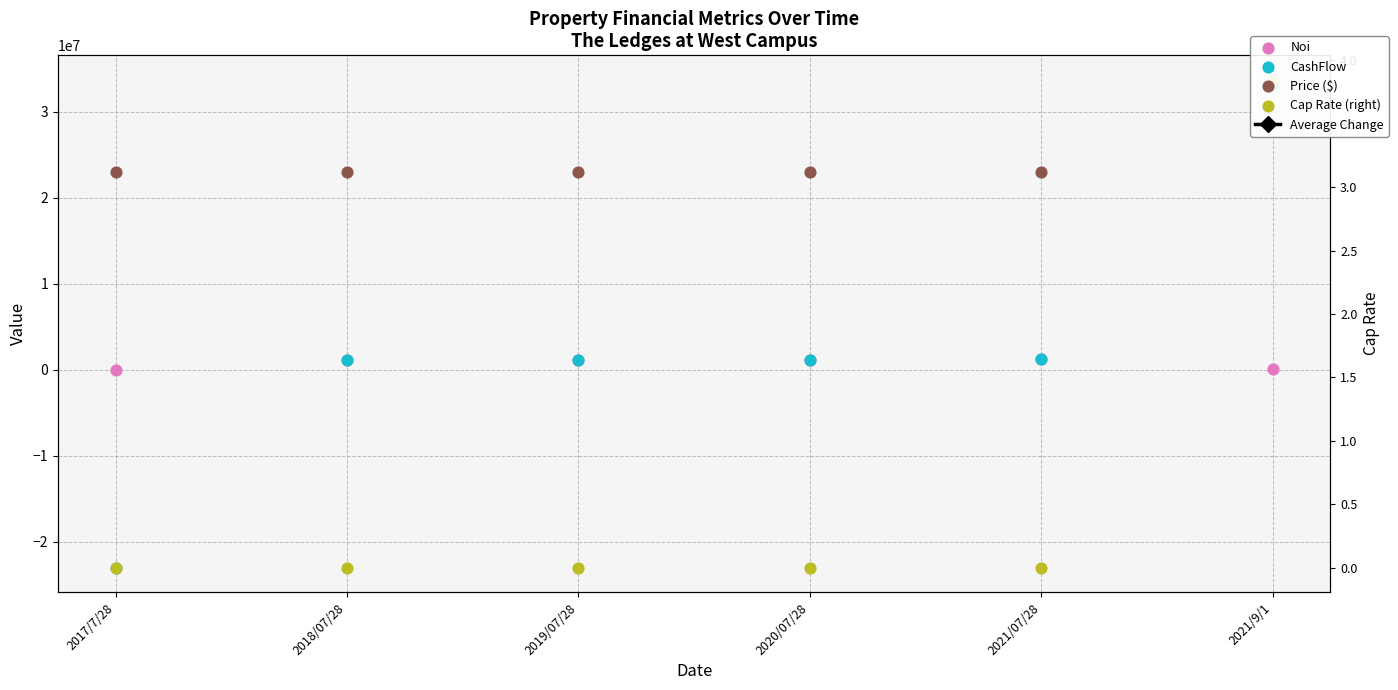

Which series reaches the maximum Y coordinate?

Price ($)